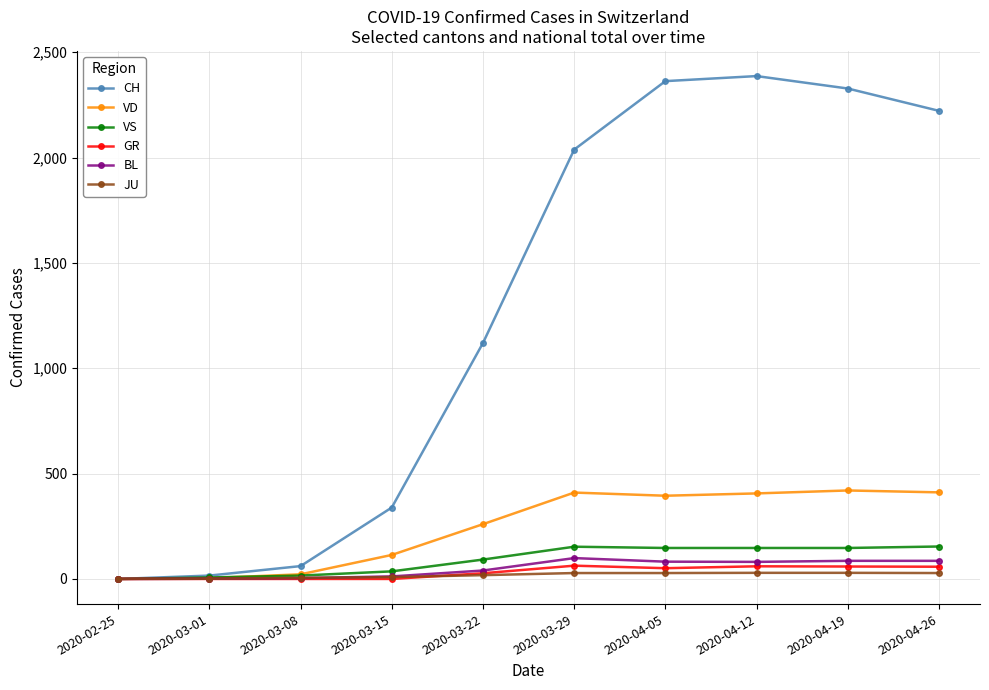

What is the total value across all series at 2020-03-29?

2791